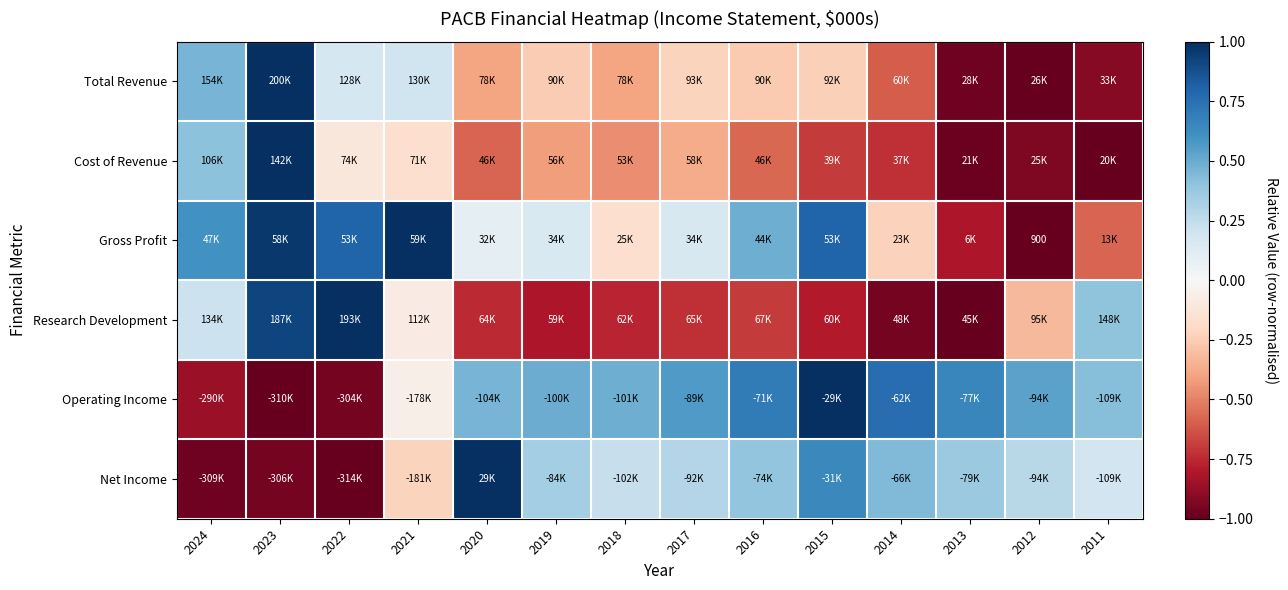

At how many categories does at least one series exceed 0?

14